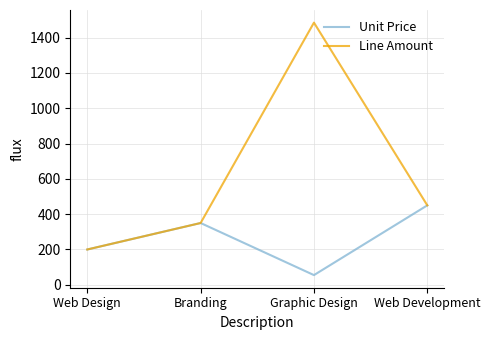

Read the Unit Price value at Web Design.

200